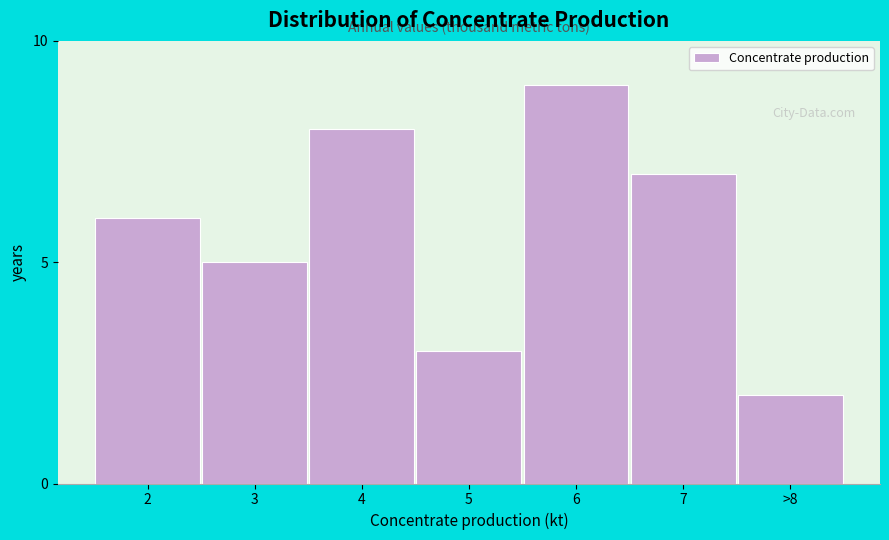

Reading left to right, transcribe all the data shown in this chart.

2=6	3=5	4=8	5=3	6=9	7=7	>8=2